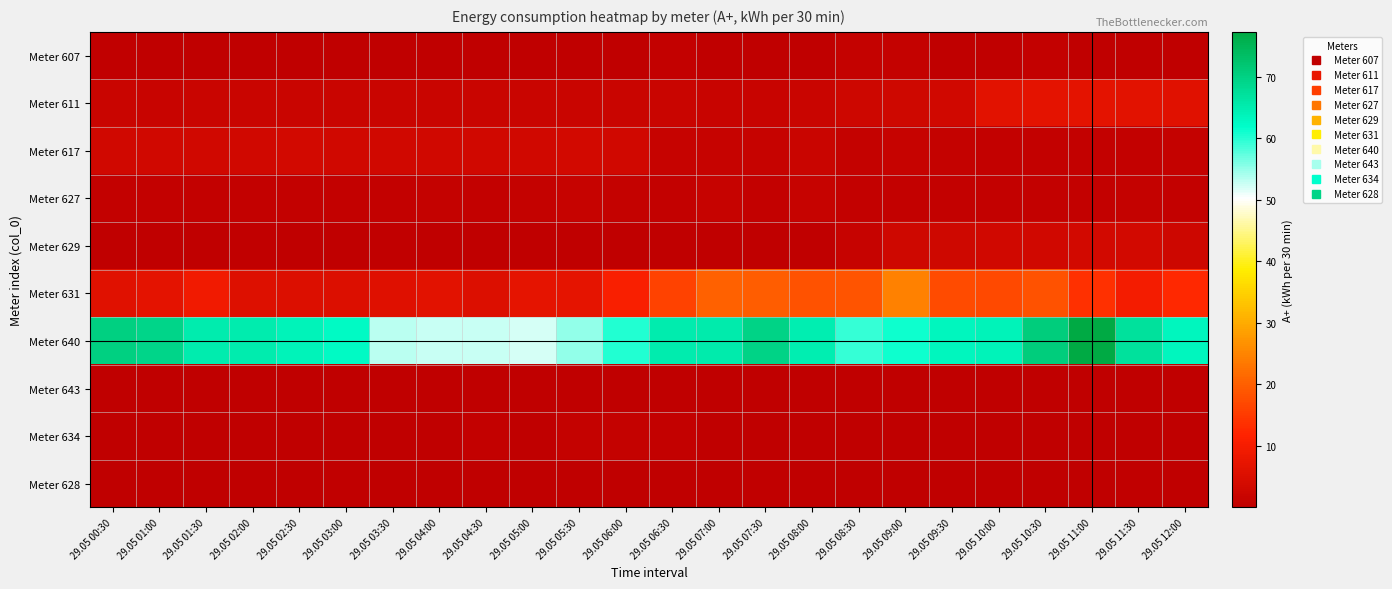

Reading left to right, what are all the values shown in this chart?

Meter 607: 29.05 00:30=0.6	29.05 01:00=0.2	29.05 01:30=0.2	29.05 02:00=0.2	29.05 02:30=0.2	29.05 03:00=0.2	29.05 03:30=0.2	29.05 04:00=0.2	29.05 04:30=0.2	29.05 05:00=0.2	29.05 05:30=0.2	29.05 06:00=0.3	29.05 06:30=0.7	29.05 07:00=0.2	29.05 07:30=0.2	29.05 08:00=0.2	29.05 08:30=1.2	29.05 09:00=1.2	29.05 09:30=0.3	29.05 10:00=0.3	29.05 10:30=0.7	29.05 11:00=0.3	29.05 11:30=0.2	29.05 12:00=0.2
Meter 611: 29.05 00:30=1.9	29.05 01:00=1.8	29.05 01:30=1.9	29.05 02:00=2.0	29.05 02:30=1.9	29.05 03:00=2.0	29.05 03:30=1.9	29.05 04:00=1.9	29.05 04:30=1.9	29.05 05:00=1.9	29.05 05:30=1.9	29.05 06:00=1.9	29.05 06:30=1.9	29.05 07:00=1.7	29.05 07:30=1.8	29.05 08:00=1.9	29.05 08:30=2.7	29.05 09:00=2.8	29.05 09:30=3.2	29.05 10:00=6.4	29.05 10:30=7.0	29.05 11:00=6.7	29.05 11:30=6.6	29.05 12:00=6.1
Meter 617: 29.05 00:30=3.1	29.05 01:00=3.1	29.05 01:30=3.1	29.05 02:00=3.1	29.05 02:30=3.4	29.05 03:00=3.1	29.05 03:30=3.1	29.05 04:00=3.3	29.05 04:30=3.3	29.05 05:00=3.1	29.05 05:30=3.4	29.05 06:00=3.1	29.05 06:30=1.5	29.05 07:00=1.3	29.05 07:30=1.4	29.05 08:00=1.9	29.05 08:30=1.1	29.05 09:00=1.4	29.05 09:30=1.0	29.05 10:00=0.9	29.05 10:30=0.9	29.05 11:00=0.9	29.05 11:30=0.8	29.05 12:00=1.0
Meter 627: 29.05 00:30=0.8	29.05 01:00=0.8	29.05 01:30=0.7	29.05 02:00=0.8	29.05 02:30=0.8	29.05 03:00=0.7	29.05 03:30=0.8	29.05 04:00=1.1	29.05 04:30=0.8	29.05 05:00=1.0	29.05 05:30=1.3	29.05 06:00=1.0	29.05 06:30=0.7	29.05 07:00=1.3	29.05 07:30=0.8	29.05 08:00=1.2	29.05 08:30=0.9	29.05 09:00=0.8	29.05 09:30=0.7	29.05 10:00=0.8	29.05 10:30=0.7	29.05 11:00=0.7	29.05 11:30=0.9	29.05 12:00=0.8
Meter 629: 29.05 00:30=0.2	29.05 01:00=0.2	29.05 01:30=0.3	29.05 02:00=0.4	29.05 02:30=0.2	29.05 03:00=0.2	29.05 03:30=0.4	29.05 04:00=0.2	29.05 04:30=0.2	29.05 05:00=0.2	29.05 05:30=0.2	29.05 06:00=0.2	29.05 06:30=0.2	29.05 07:00=0.2	29.05 07:30=0.2	29.05 08:00=0.2	29.05 08:30=1.5	29.05 09:00=3.0	29.05 09:30=2.9	29.05 10:00=3.1	29.05 10:30=3.2	29.05 11:00=3.6	29.05 11:30=3.4	29.05 12:00=2.5
Meter 631: 29.05 00:30=6.1	29.05 01:00=6.9	29.05 01:30=9.4	29.05 02:00=5.6	29.05 02:30=5.2	29.05 03:00=5.2	29.05 03:30=5.9	29.05 04:00=6.6	29.05 04:30=5.3	29.05 05:00=7.1	29.05 05:30=7.2	29.05 06:00=10.7	29.05 06:30=16.2	29.05 07:00=20.5	29.05 07:30=19.7	29.05 08:00=18.2	29.05 08:30=18.6	29.05 09:00=24.7	29.05 09:30=17.5	29.05 10:00=17.0	29.05 10:30=18.3	29.05 11:00=13.7	29.05 11:30=9.8	29.05 12:00=12.5
Meter 640: 29.05 00:30=70.2	29.05 01:00=69.2	29.05 01:30=64.9	29.05 02:00=64.9	29.05 02:30=63.7	29.05 03:00=62.6	29.05 03:30=53.3	29.05 04:00=52.8	29.05 04:30=52.8	29.05 05:00=52.0	29.05 05:30=55.1	29.05 06:00=60.1	29.05 06:30=65.2	29.05 07:00=65.4	29.05 07:30=69.6	29.05 08:00=64.8	29.05 08:30=59.3	29.05 09:00=61.1	29.05 09:30=63.1	29.05 10:00=63.7	29.05 10:30=70.9	29.05 11:00=77.3	29.05 11:30=67.1	29.05 12:00=63.1
Meter 643: 29.05 00:30=0.1	29.05 01:00=0.1	29.05 01:30=0.1	29.05 02:00=0.1	29.05 02:30=0.1	29.05 03:00=0.1	29.05 03:30=0.1	29.05 04:00=0.1	29.05 04:30=0.1	29.05 05:00=0.1	29.05 05:30=0.1	29.05 06:00=0.1	29.05 06:30=0.1	29.05 07:00=0.1	29.05 07:30=0.1	29.05 08:00=0.1	29.05 08:30=0.1	29.05 09:00=0.1	29.05 09:30=0.1	29.05 10:00=0.1	29.05 10:30=0.1	29.05 11:00=0.1	29.05 11:30=0.1	29.05 12:00=0.1
Meter 634: 29.05 00:30=0.1	29.05 01:00=0.1	29.05 01:30=0.1	29.05 02:00=0.1	29.05 02:30=0.1	29.05 03:00=0.2	29.05 03:30=0.2	29.05 04:00=0.1	29.05 04:30=0.9	29.05 05:00=0.1	29.05 05:30=1.0	29.05 06:00=1.1	29.05 06:30=0.8	29.05 07:00=0.1	29.05 07:30=0.1	29.05 08:00=0.1	29.05 08:30=0.1	29.05 09:00=0.1	29.05 09:30=0.1	29.05 10:00=0.1	29.05 10:30=0.1	29.05 11:00=0.1	29.05 11:30=0.1	29.05 12:00=0.1
Meter 628: 29.05 00:30=0.1	29.05 01:00=0.0	29.05 01:30=0.1	29.05 02:00=0.1	29.05 02:30=0.1	29.05 03:00=0.4	29.05 03:30=0.1	29.05 04:00=0.1	29.05 04:30=0.1	29.05 05:00=0.1	29.05 05:30=0.1	29.05 06:00=0.1	29.05 06:30=0.0	29.05 07:00=0.1	29.05 07:30=0.4	29.05 08:00=0.1	29.05 08:30=0.2	29.05 09:00=0.2	29.05 09:30=0.1	29.05 10:00=0.0	29.05 10:30=0.2	29.05 11:00=0.1	29.05 11:30=0.4	29.05 12:00=0.1